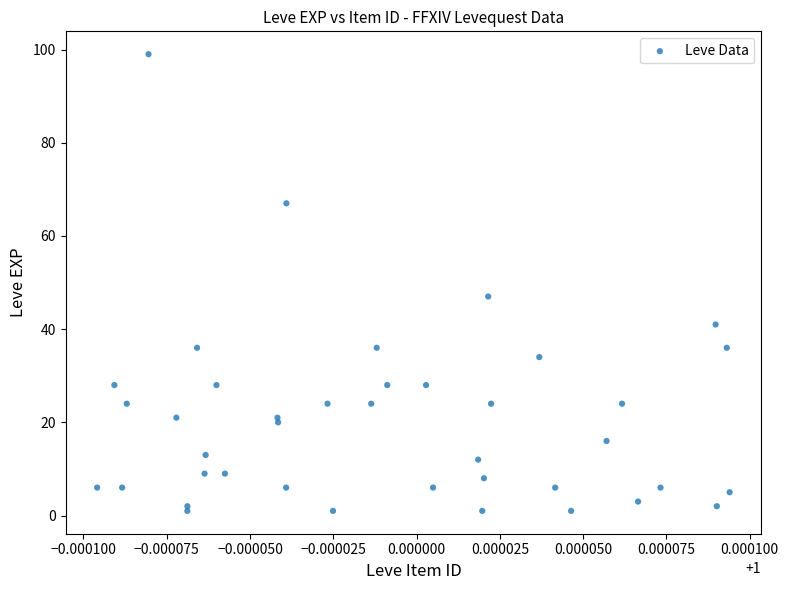

What Y value in the scatter plot is closest to 50?

47